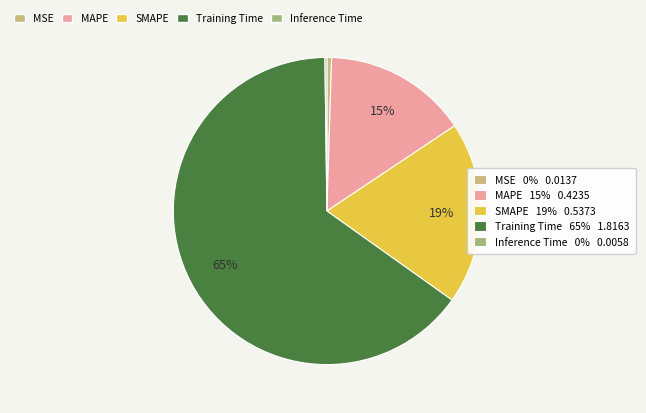

Is there a majority slice in this chart?

Yes